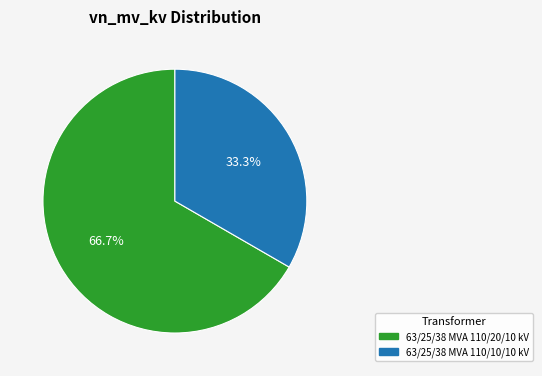

To the nearest percent, what is the average slice percentage?

50%